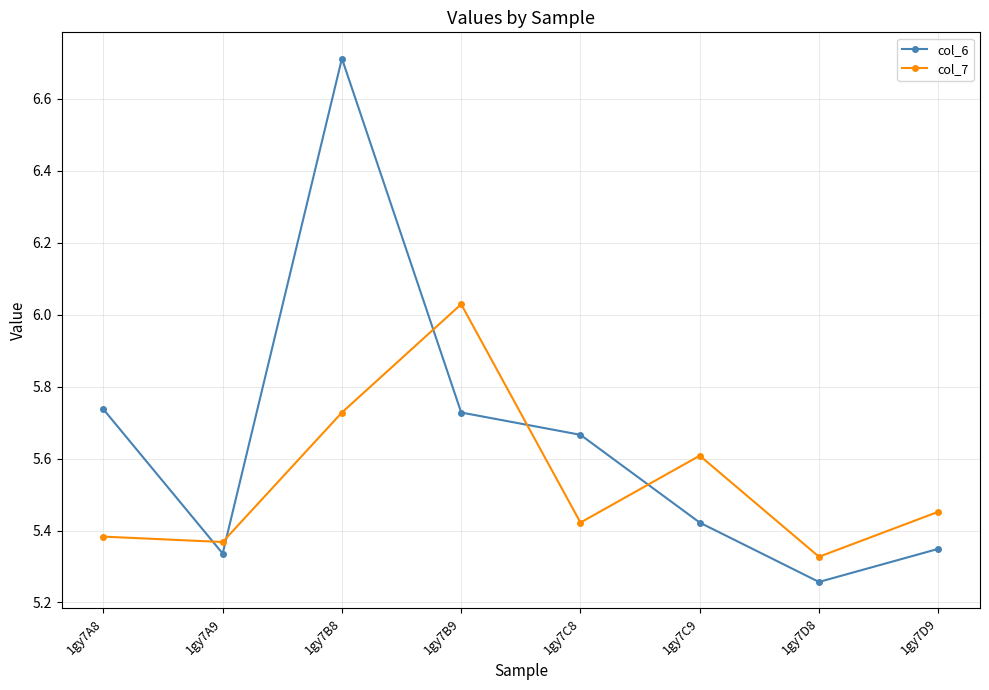

Where do col_7 and col_6 first cross each other?

1gy7A8 and 1gy7A9